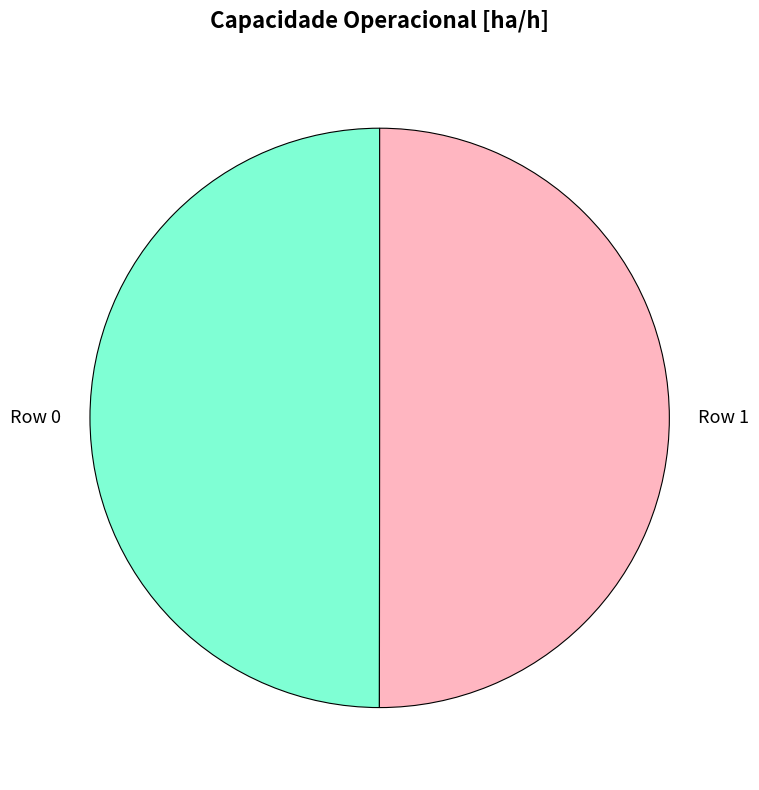

Approximately how many times larger is the value at Row 1 compared to Row 0?

1.0